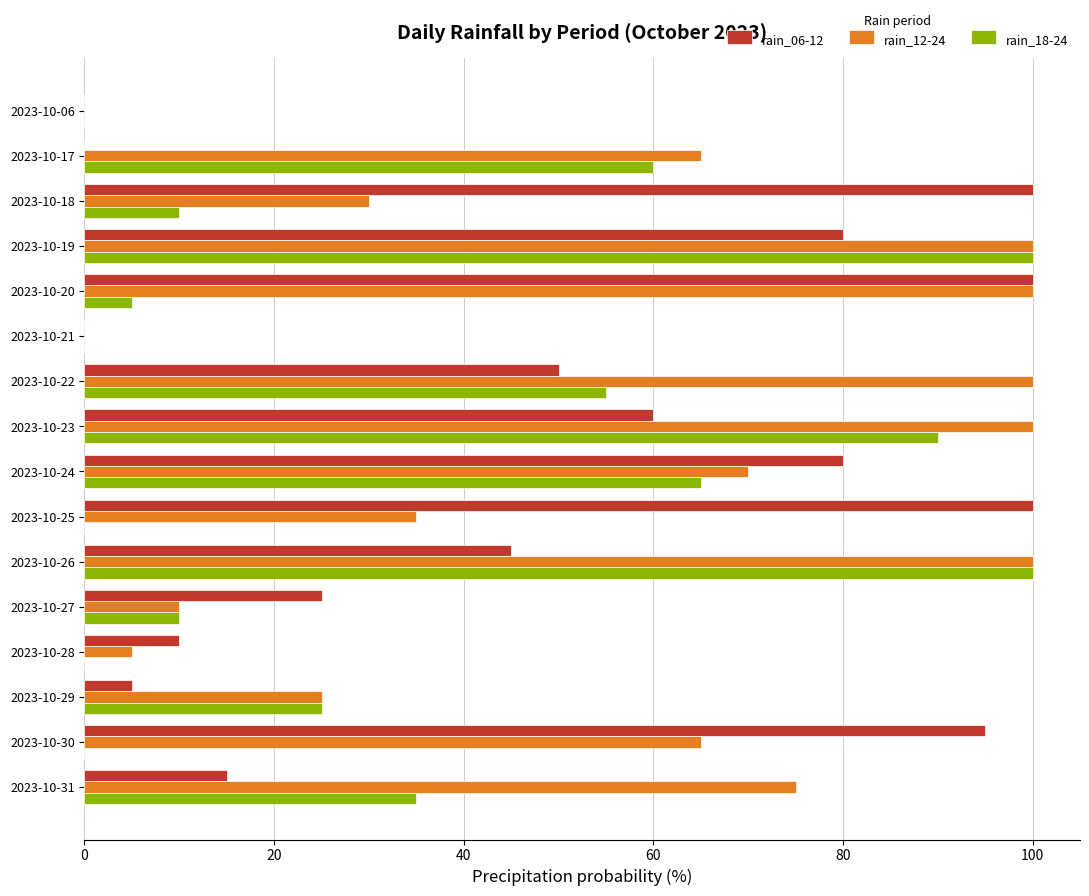

Between 2023-10-29 and 2023-10-31, which series saw the biggest shift?

rain_12-24